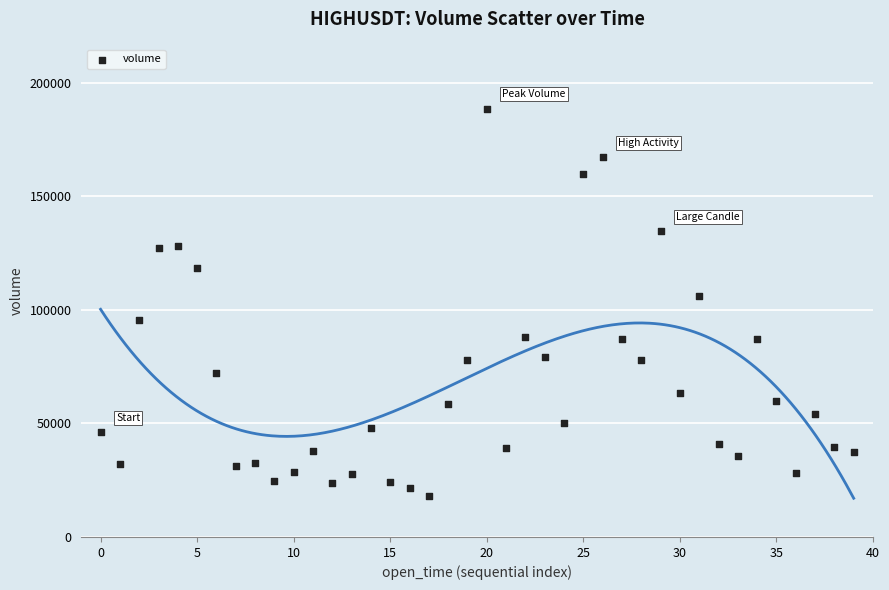

What is the range of Y values (max minus min)?

170472.6